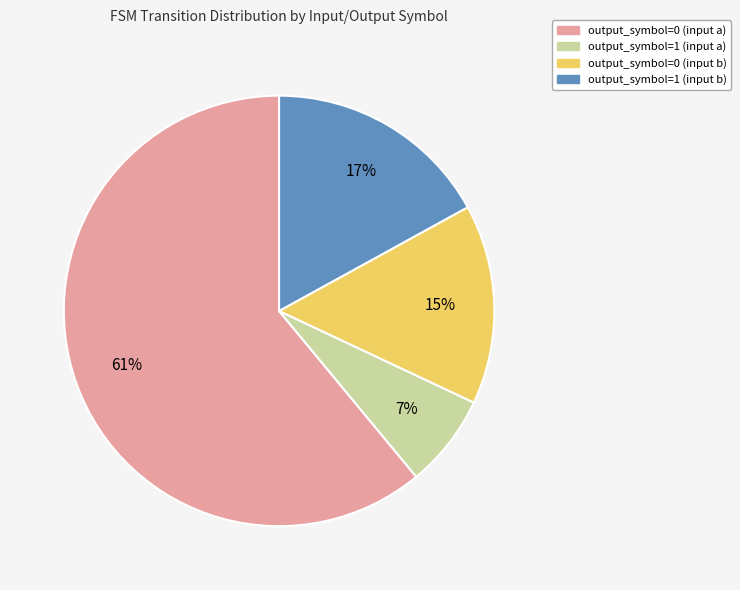

Which slice is the largest?

output_symbol=0 (input a)